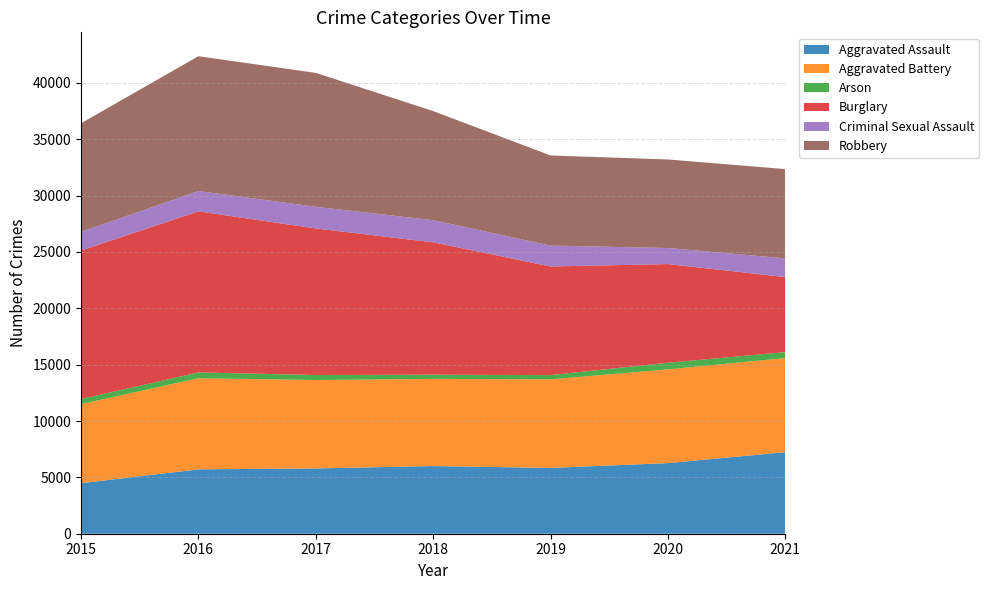

Reading left to right, list all the values displayed in this chart.

Aggravated Assault: 2015=4480	2016=5712	2017=5793	2018=6001	2019=5840	2020=6264	2021=7238
Aggravated Battery: 2015=7018	2016=8085	2017=7845	2018=7735	2019=7857	2020=8318	2021=8349
Arson: 2015=448	2016=515	2017=444	2018=373	2019=376	2020=589	2021=526
Burglary: 2015=13184	2016=14289	2017=13001	2018=11746	2019=9638	2020=8753	2021=6657
Criminal Sexual Assault: 2015=1648	2016=1805	2017=1924	2018=1962	2019=1854	2020=1426	2021=1659
Robbery: 2015=9638	2016=11960	2017=11880	2018=9679	2019=7994	2020=7855	2021=7922